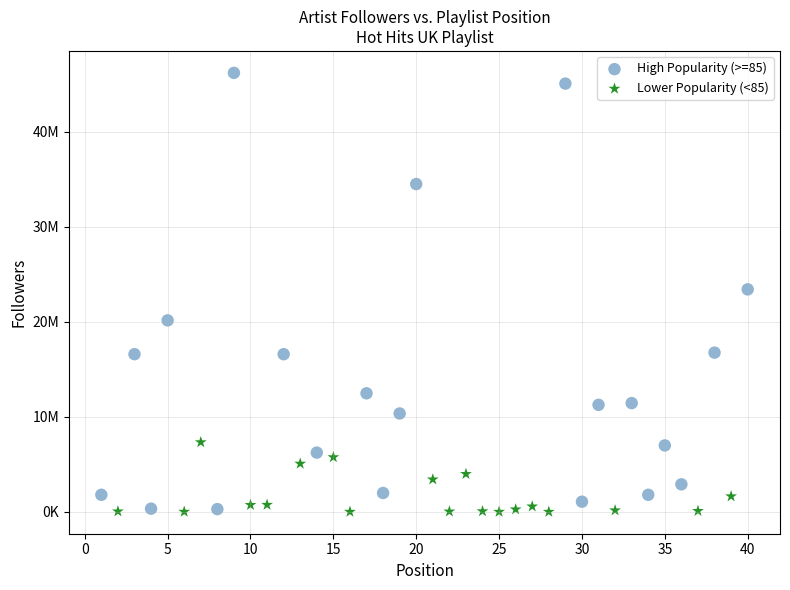

What are all the series names shown in the legend?

High Popularity (>=85), Lower Popularity (<85)